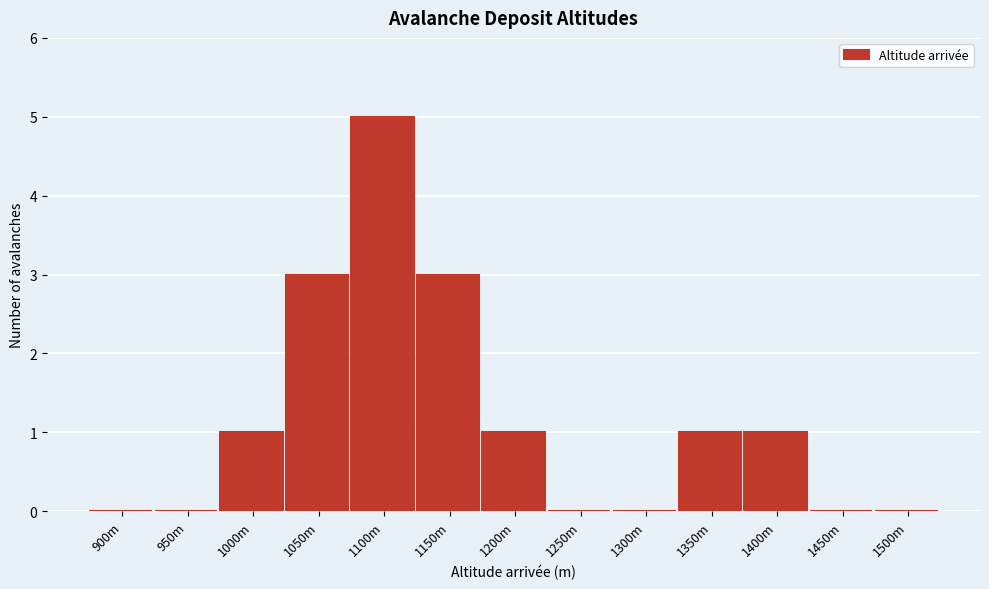

Reading right to left, what are all the values shown in this chart?

1500m=0	1450m=0	1400m=1	1350m=1	1300m=0	1250m=0	1200m=1	1150m=3	1100m=5	1050m=3	1000m=1	950m=0	900m=0